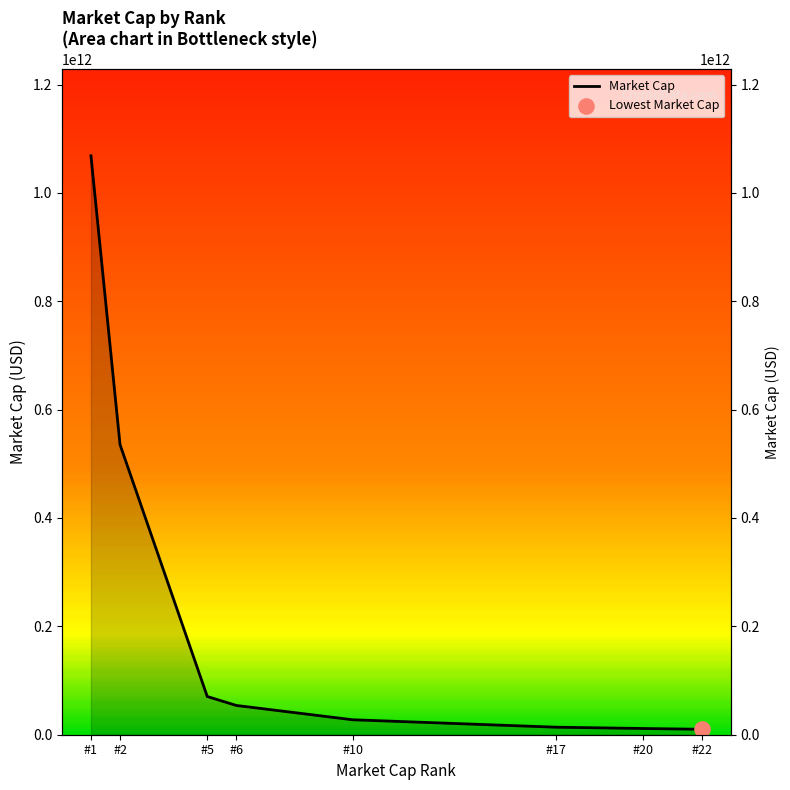

What is the change in value from #1 to #5?

-997960887154